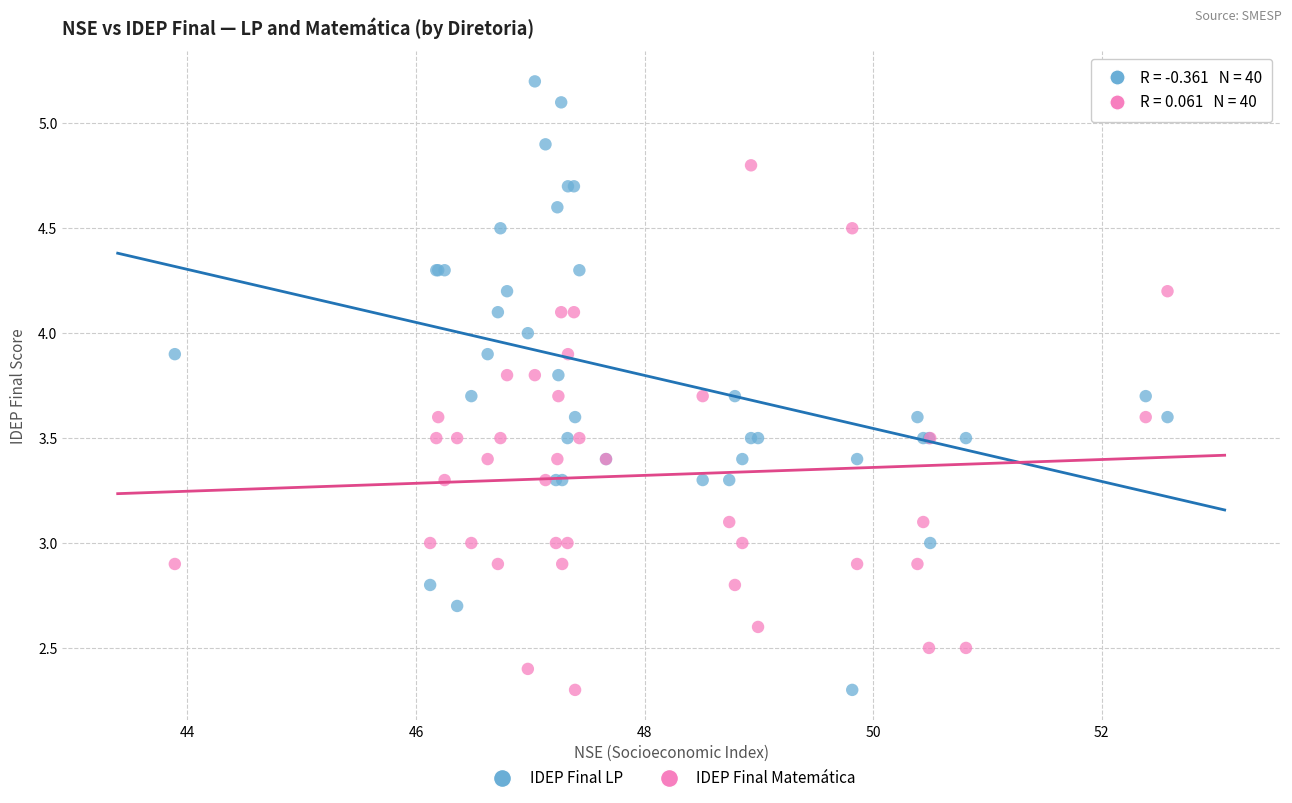

What are all the series names shown in the legend?

IDEP Final LP, IDEP Final Matemática